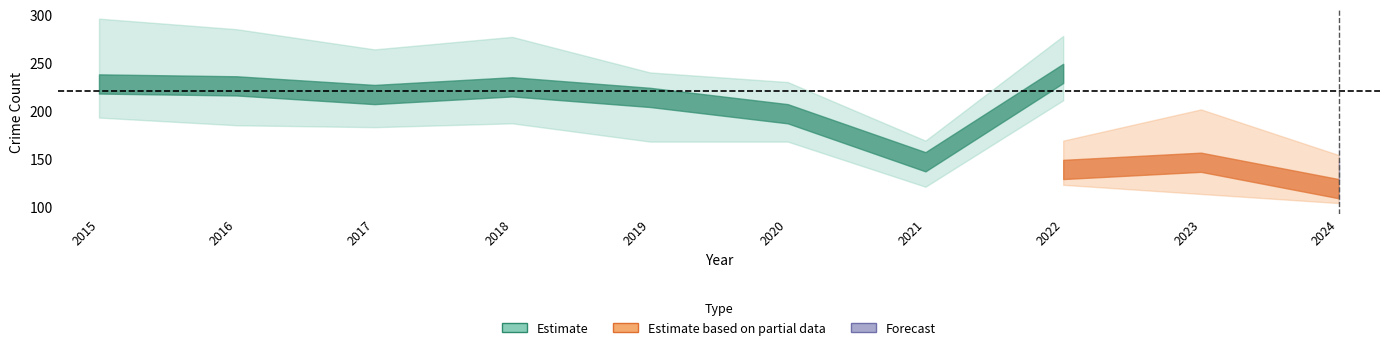

At how many categories does at least one series exceed 144?

10